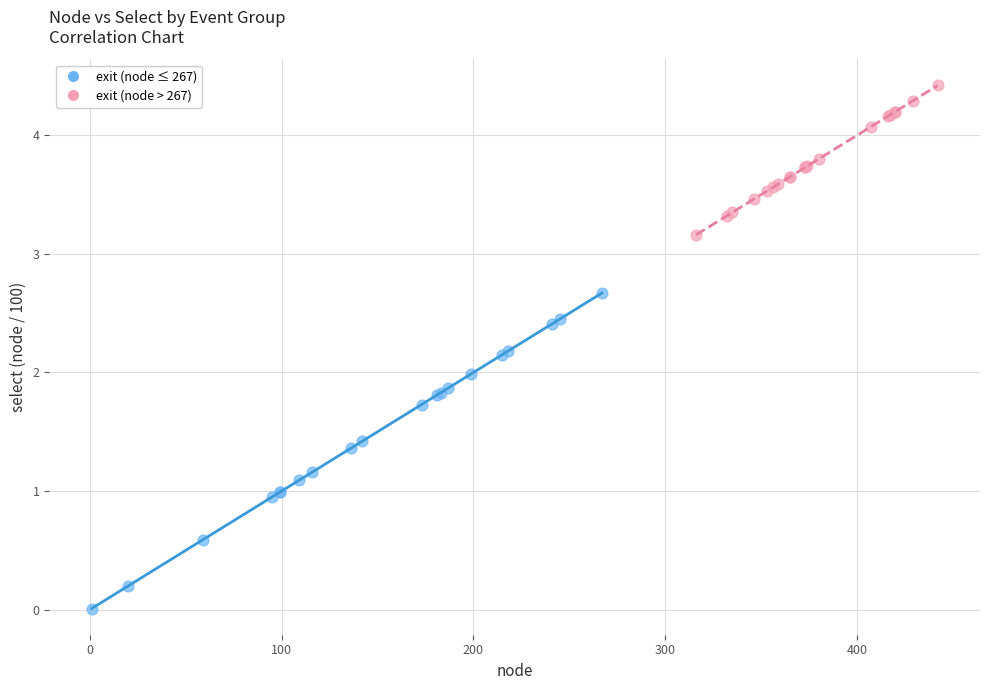

Which series contains the lowest Y value?

exit (node ≤ 267)